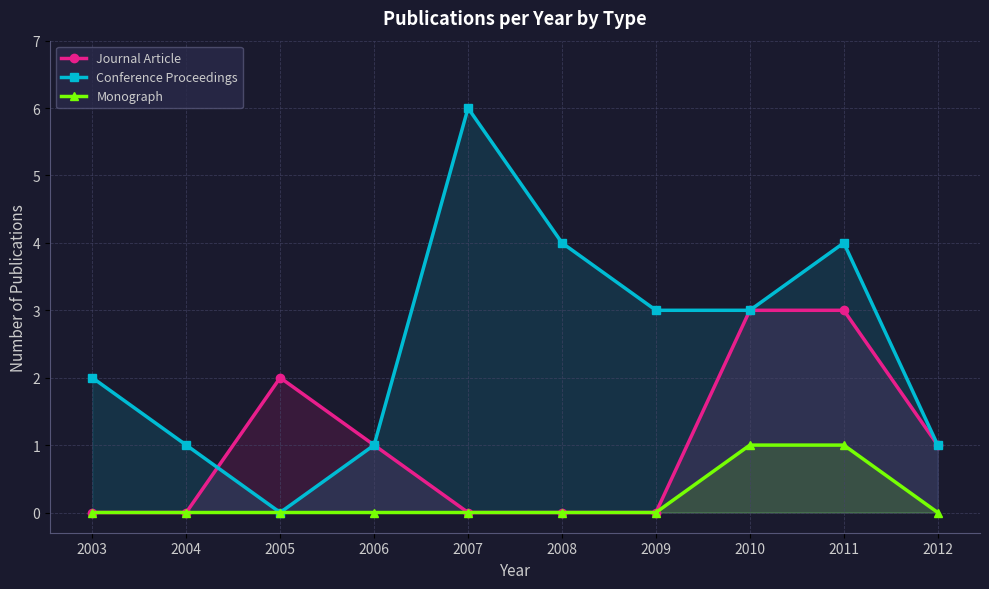

True or false: Conference Proceedings has a value of 1 at 2012.

True